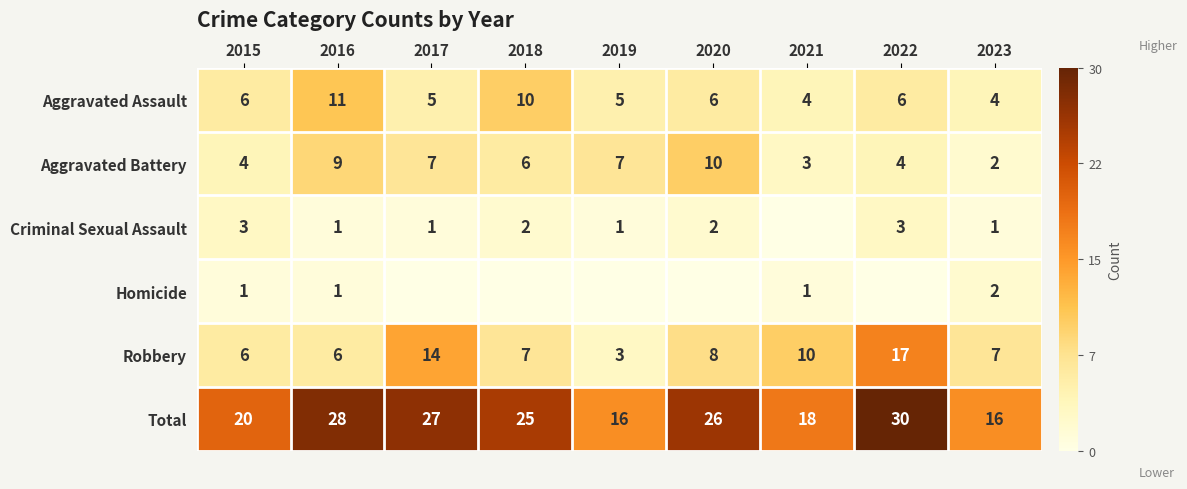

Is the value of Homicide at 2021 greater than the value of Aggravated Assault at 2020?

No